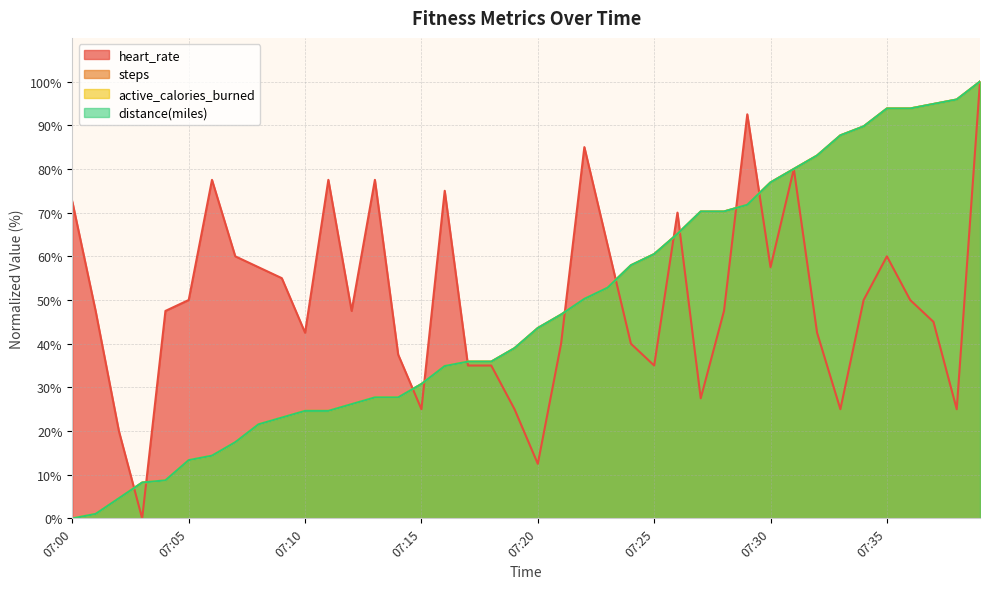

True or false: steps has more than 0 interior local peaks.

False